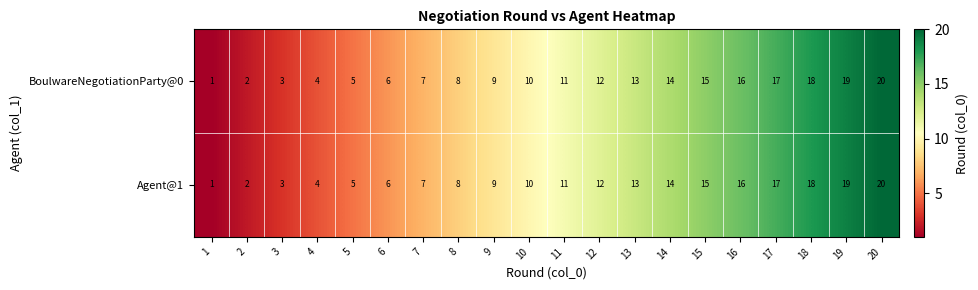

What is the difference between the maximum and second lowest values in the Agent@1 series?

18